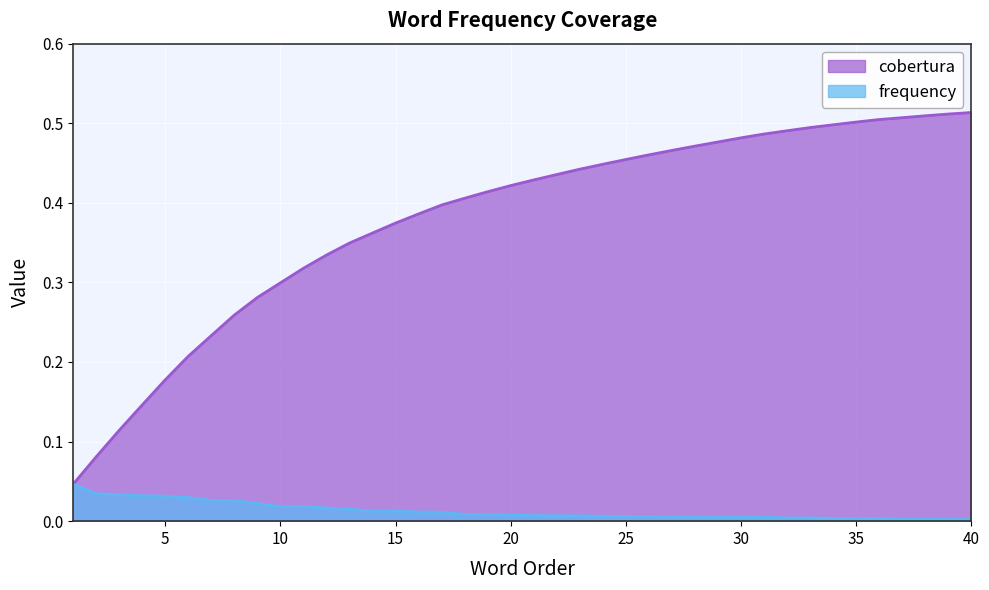

What is the sum of the cobertura values at 31 and 22?

0.9